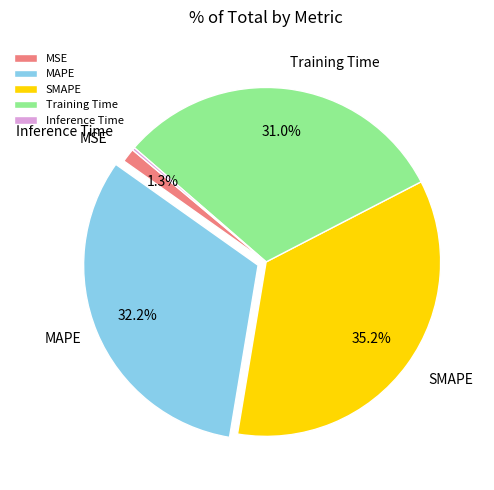

Which has a higher value, MAPE or MSE?

MAPE